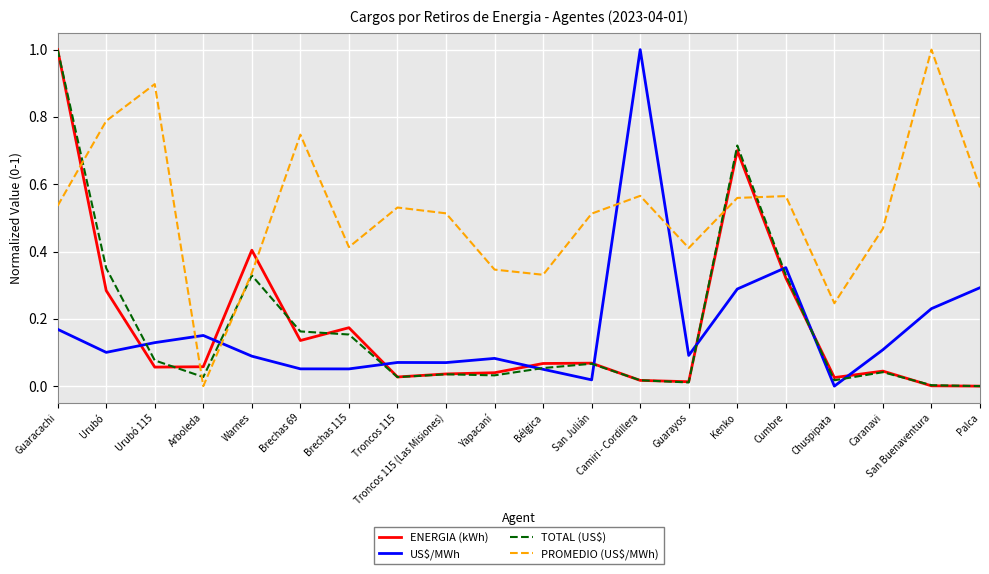

What position from the left is Caranavi?

18